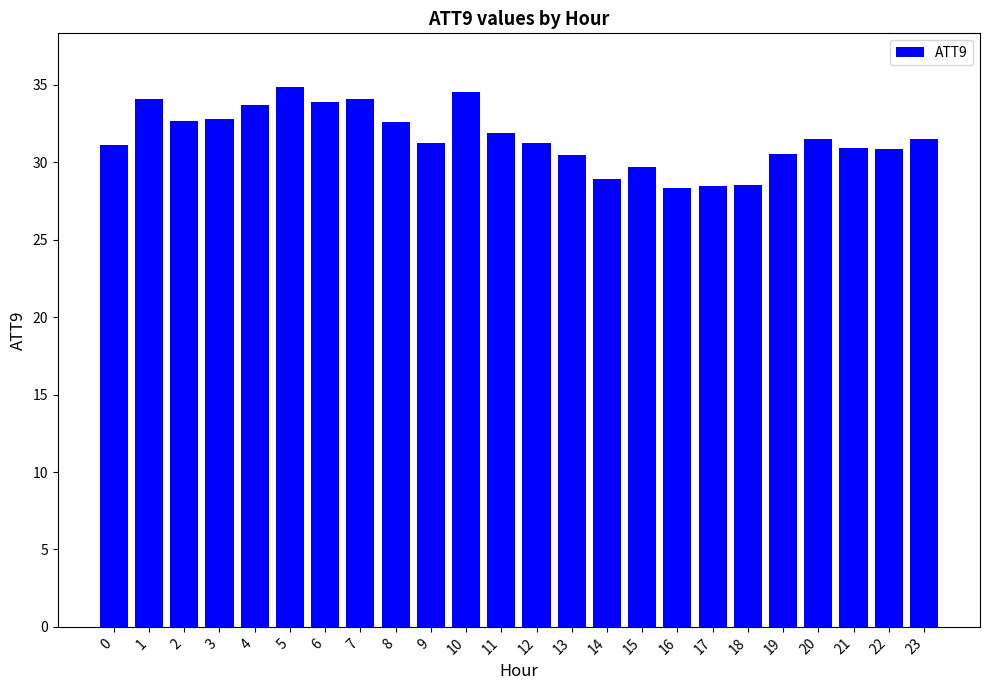

Is it true that the value at 20 is 31.5?

True